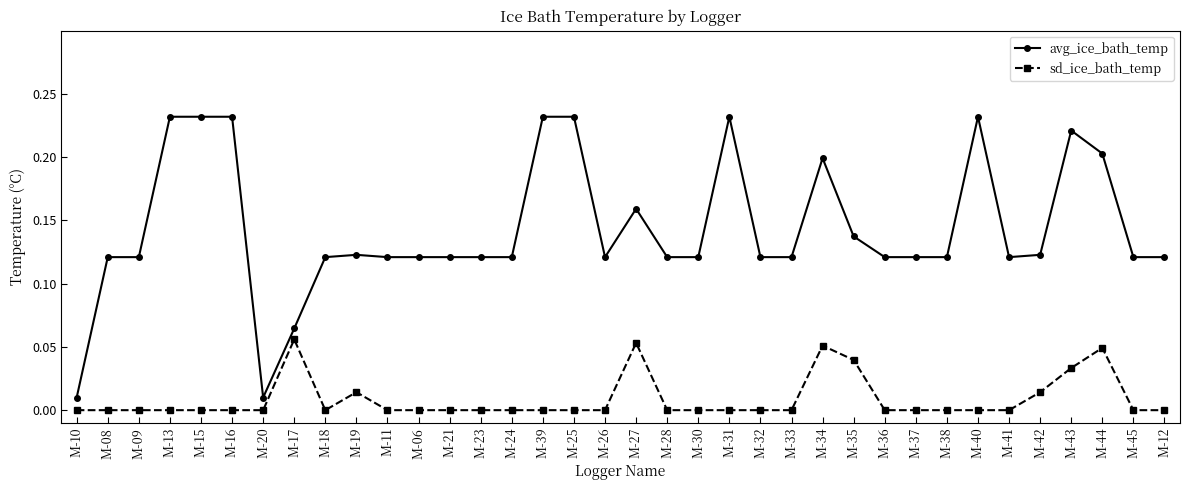

How many data points does each series have?

36